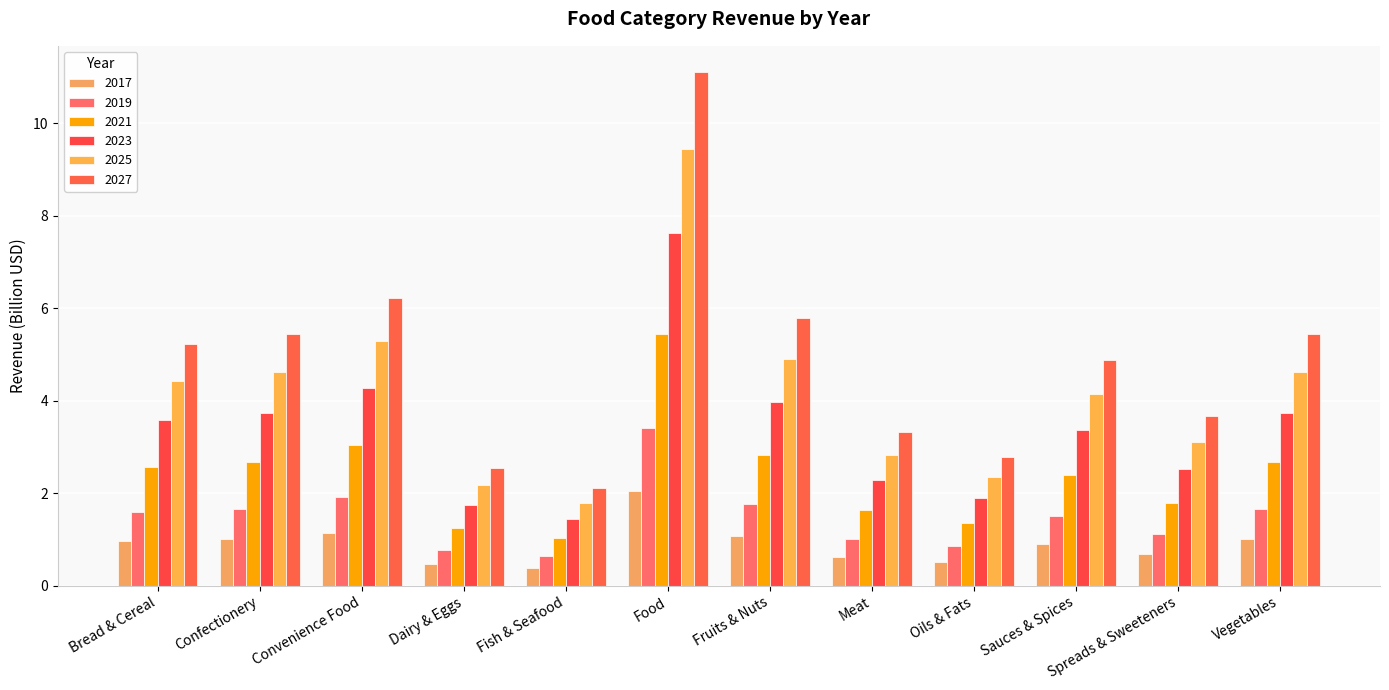

How many groups of bars are there?

12